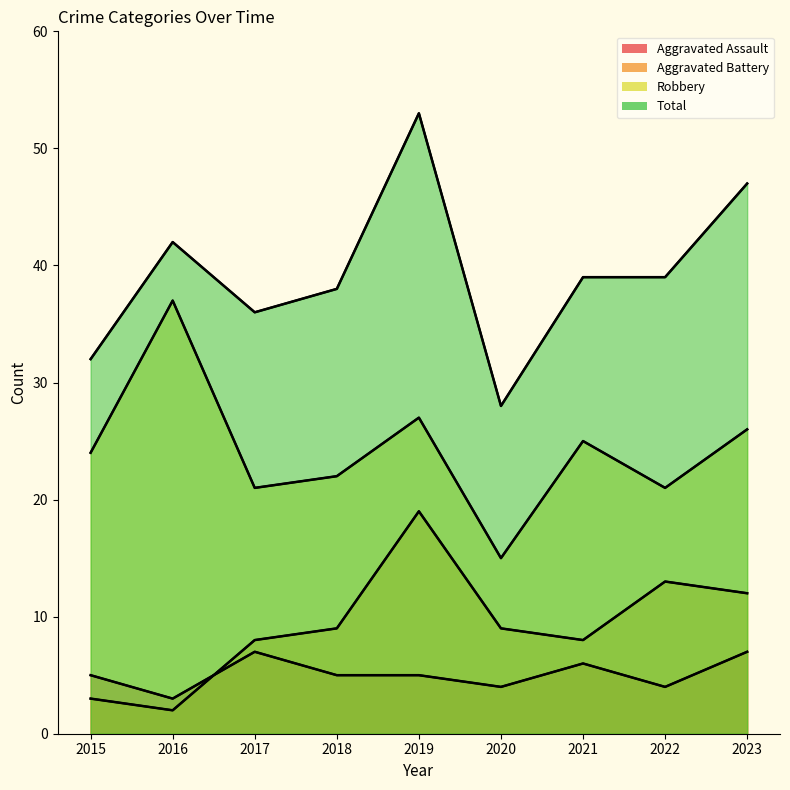

Rank the categories by Aggravated Battery value from highest to lowest.

2019, 2022, 2023, 2018, 2020, 2017, 2021, 2015, 2016